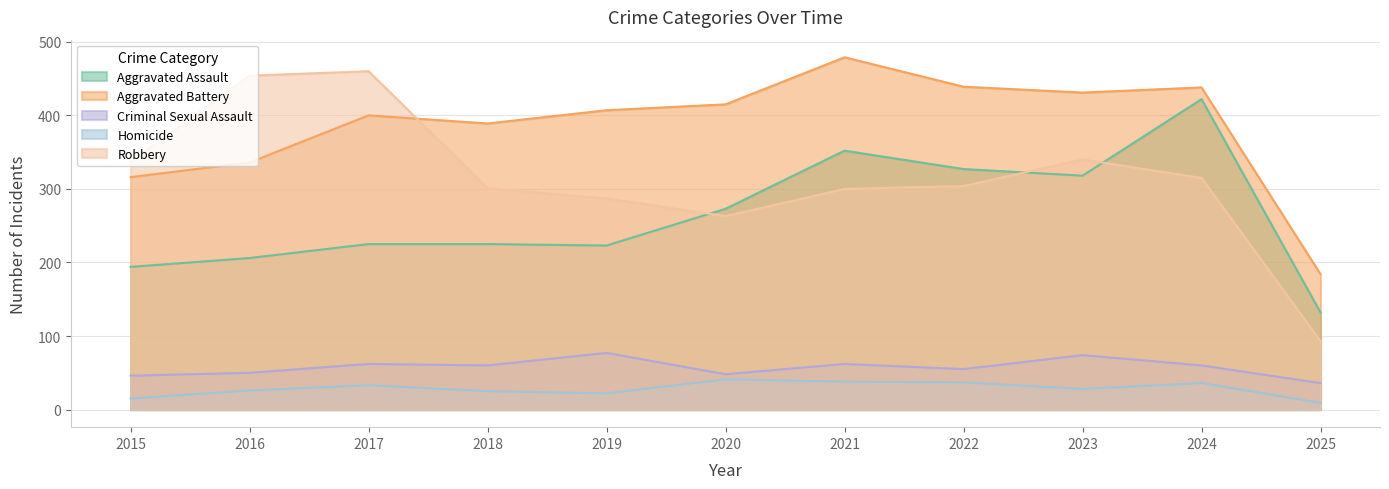

Which label corresponds to the largest value in the chart?

2021